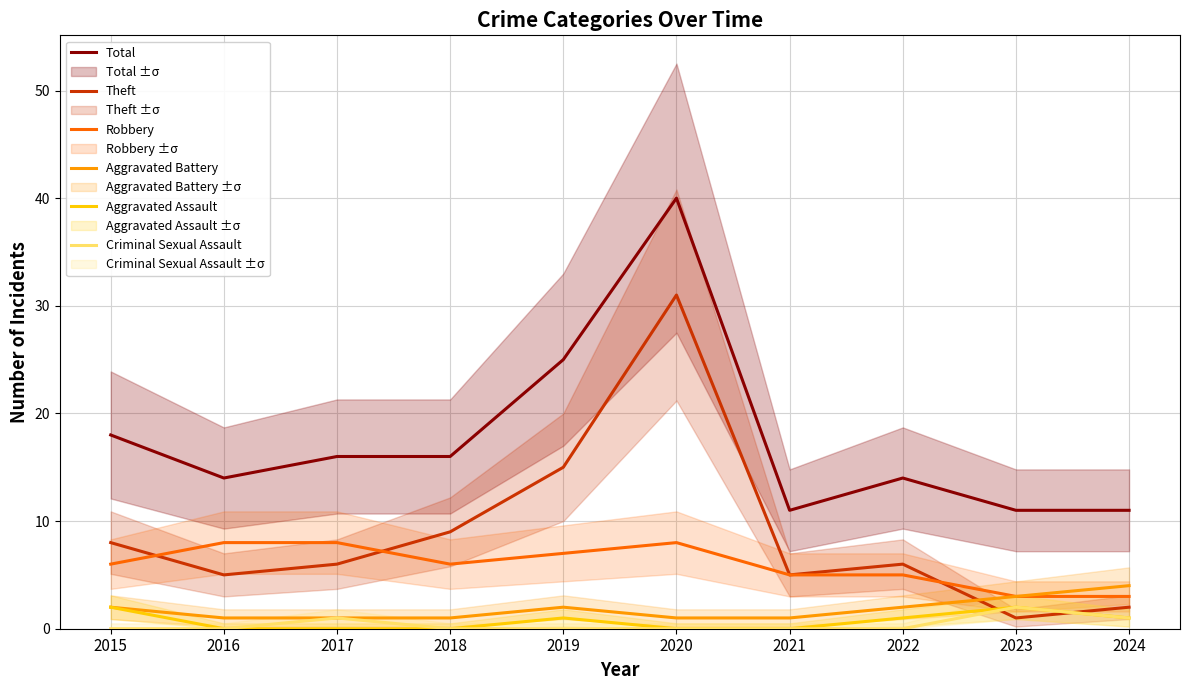

At which category does the chart reach its peak across all series?

2020